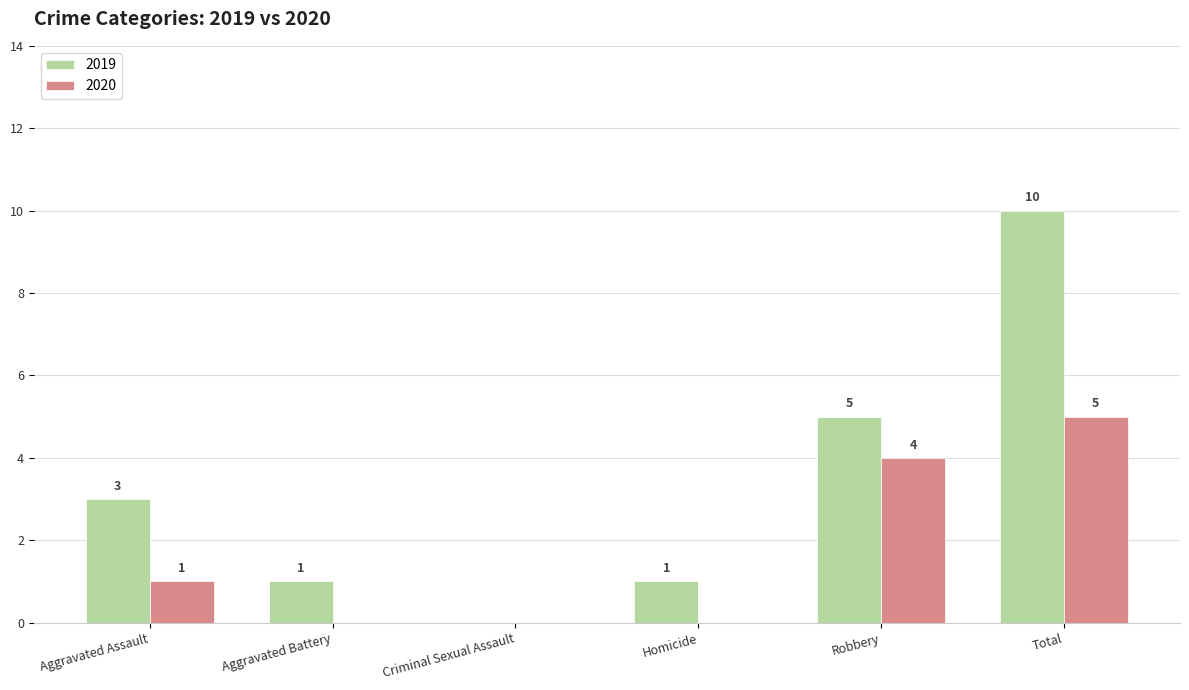

At which category is the sum across all series the highest?

Total